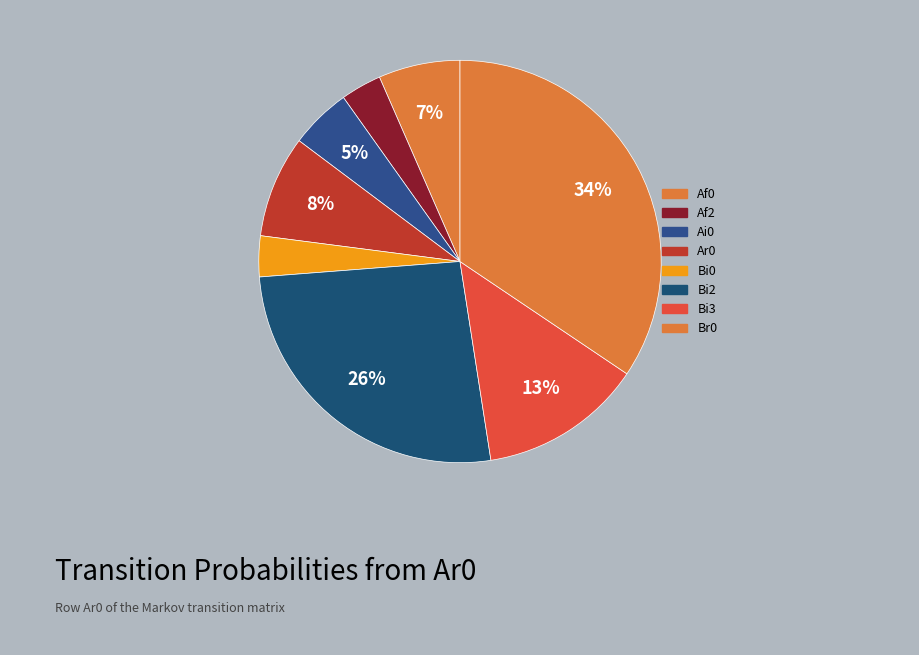

How many segments does this pie chart have?

8